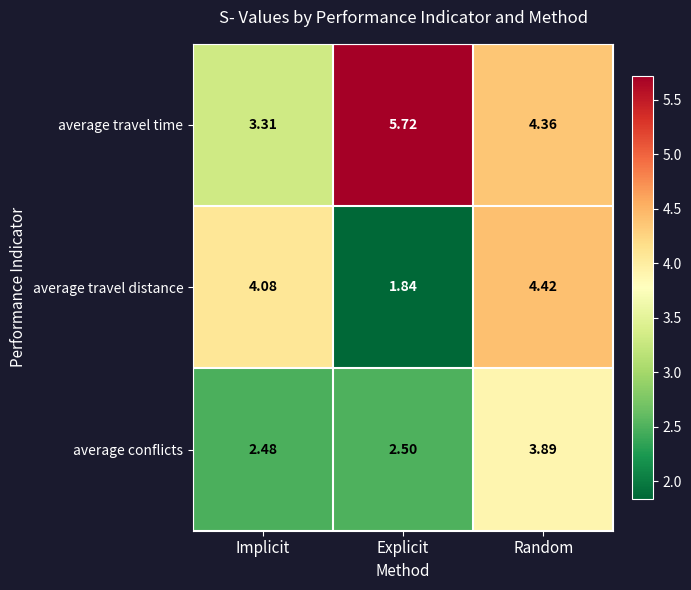

At which label does average travel time first exceed 4?

Explicit